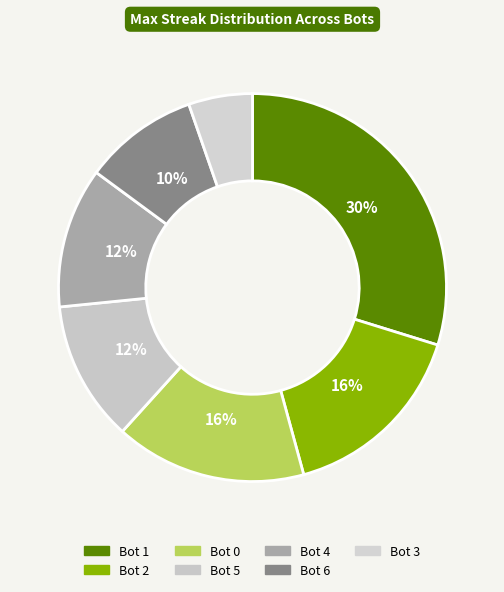

Which category has the biggest portion of the pie?

1